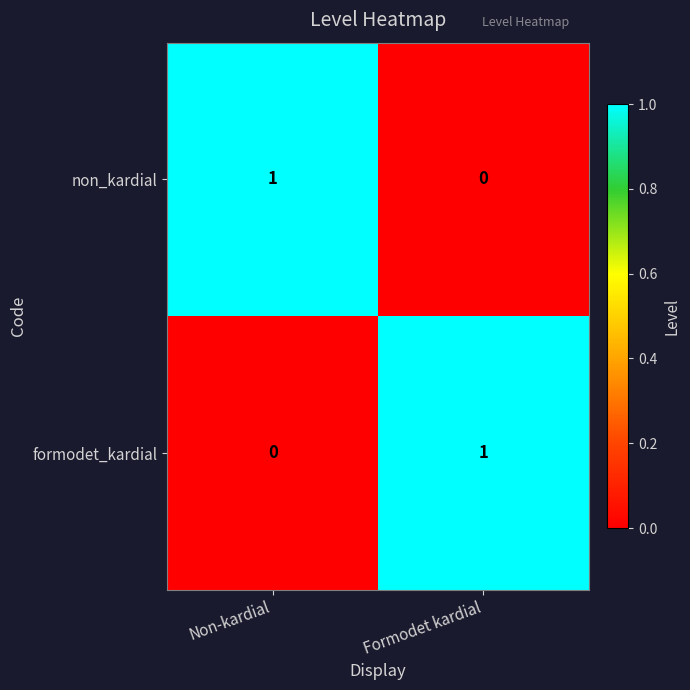

How many categories are shown in the chart?

2